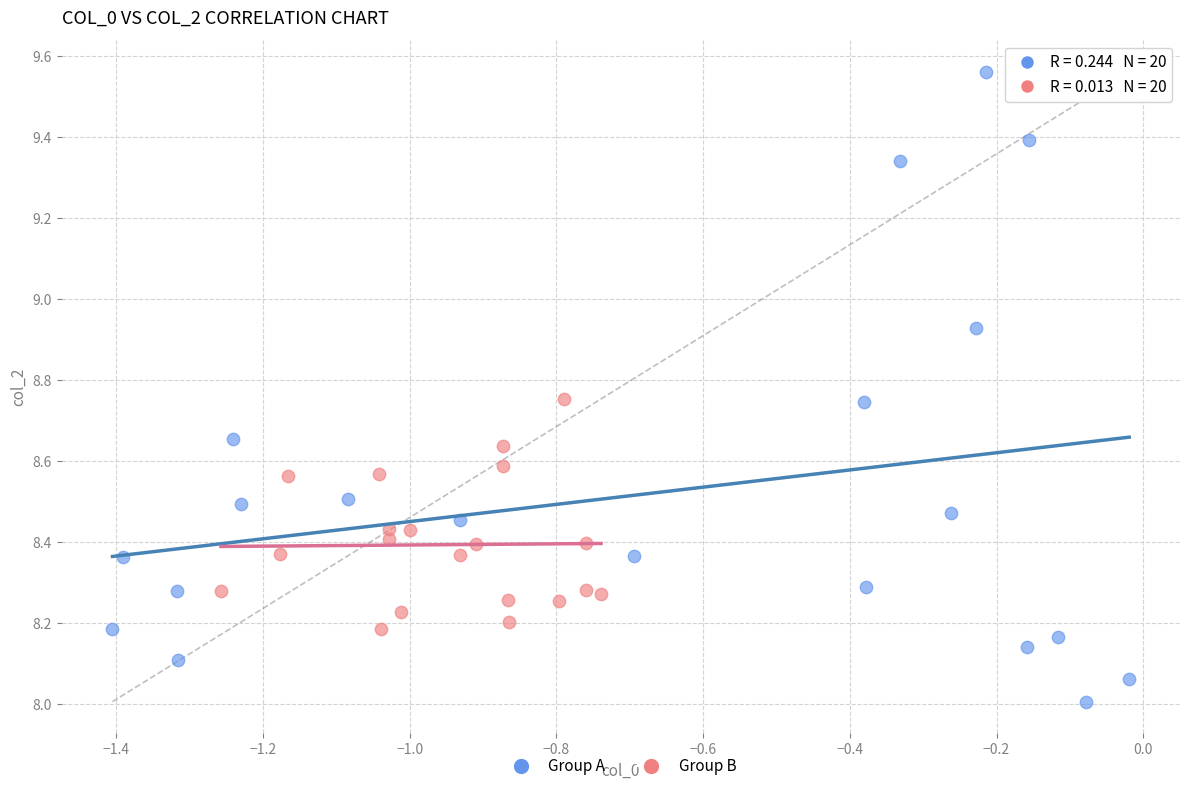

Which series contains the lowest Y value?

Group A